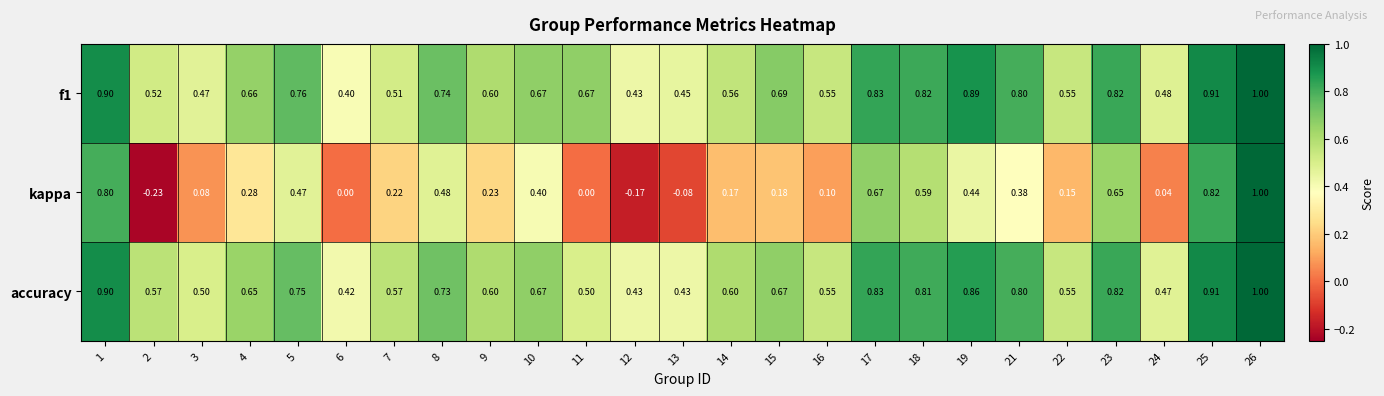

Which series has the largest range (max minus min)?

kappa